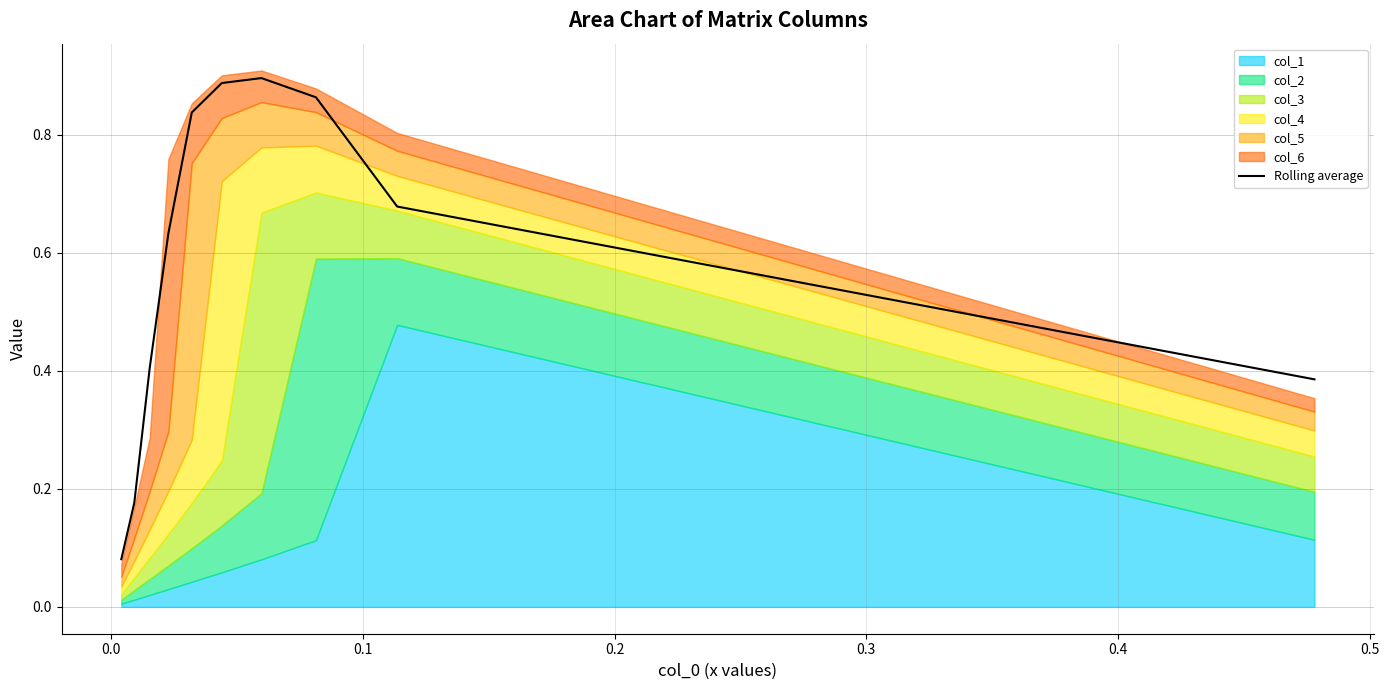

True or false: the data shows 0.1 at 9.

False